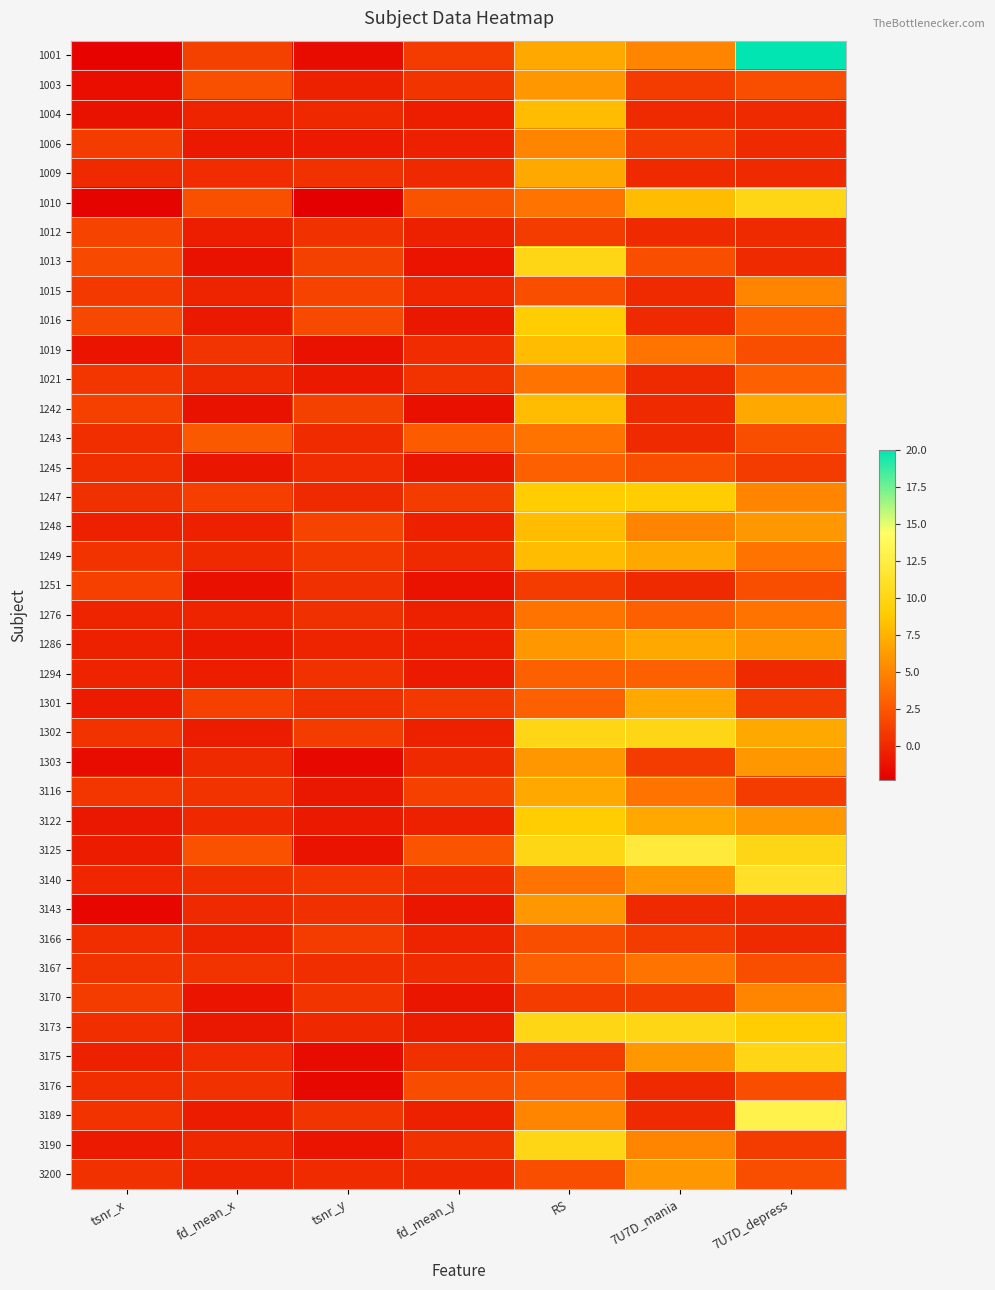

Reading left to right, extract all data points from this chart.

1001: tsnr_x=-2.1	fd_mean_x=1.3	tsnr_y=-1.6	fd_mean_y=1.1	RS=7.0	7U7D_mania=5.0	7U7D_depress=20.0
1003: tsnr_x=-1.5	fd_mean_x=2.1	tsnr_y=-0.5	fd_mean_y=0.7	RS=6.0	7U7D_mania=1.0	7U7D_depress=2.0
1004: tsnr_x=-1.3	fd_mean_x=-0.2	tsnr_y=-0.0	fd_mean_y=-0.6	RS=8.0	7U7D_mania=0.0	7U7D_depress=0.0
1006: tsnr_x=1.1	fd_mean_x=-0.8	tsnr_y=-0.8	fd_mean_y=-0.5	RS=5.0	7U7D_mania=1.0	7U7D_depress=0.0
1009: tsnr_x=0.0	fd_mean_x=0.2	tsnr_y=0.4	fd_mean_y=0.0	RS=7.0	7U7D_mania=0.0	7U7D_depress=0.0
1010: tsnr_x=-2.0	fd_mean_x=2.1	tsnr_y=-2.3	fd_mean_y=2.3	RS=4.0	7U7D_mania=8.0	7U7D_depress=10.0
1012: tsnr_x=1.5	fd_mean_x=-0.6	tsnr_y=0.5	fd_mean_y=-0.5	RS=1.0	7U7D_mania=0.0	7U7D_depress=0.0
1013: tsnr_x=1.8	fd_mean_x=-1.3	tsnr_y=1.4	fd_mean_y=-1.1	RS=10.0	7U7D_mania=2.0	7U7D_depress=0.0
1015: tsnr_x=0.8	fd_mean_x=-0.2	tsnr_y=1.4	fd_mean_y=-0.2	RS=2.0	7U7D_mania=0.0	7U7D_depress=5.0
1016: tsnr_x=1.7	fd_mean_x=-0.9	tsnr_y=1.8	fd_mean_y=-0.9	RS=9.0	7U7D_mania=0.0	7U7D_depress=3.0
1019: tsnr_x=-1.1	fd_mean_x=0.7	tsnr_y=-1.3	fd_mean_y=0.2	RS=8.0	7U7D_mania=4.0	7U7D_depress=2.0
1021: tsnr_x=0.7	fd_mean_x=0.0	tsnr_y=-0.9	fd_mean_y=0.5	RS=4.0	7U7D_mania=0.0	7U7D_depress=3.0
1242: tsnr_x=1.2	fd_mean_x=-1.3	tsnr_y=1.3	fd_mean_y=-1.4	RS=8.0	7U7D_mania=0.0	7U7D_depress=7.0
1243: tsnr_x=0.3	fd_mean_x=2.6	tsnr_y=0.1	fd_mean_y=2.7	RS=4.0	7U7D_mania=0.0	7U7D_depress=2.0
1245: tsnr_x=0.3	fd_mean_x=-1.0	tsnr_y=0.2	fd_mean_y=-1.1	RS=3.0	7U7D_mania=2.0	7U7D_depress=1.0
1247: tsnr_x=0.3	fd_mean_x=1.1	tsnr_y=0.0	fd_mean_y=1.0	RS=9.0	7U7D_mania=9.0	7U7D_depress=5.0
1248: tsnr_x=-0.4	fd_mean_x=-0.5	tsnr_y=1.5	fd_mean_y=-0.5	RS=8.0	7U7D_mania=5.0	7U7D_depress=6.0
1249: tsnr_x=0.5	fd_mean_x=0.1	tsnr_y=0.9	fd_mean_y=0.0	RS=8.0	7U7D_mania=7.0	7U7D_depress=4.0
1251: tsnr_x=1.2	fd_mean_x=-1.4	tsnr_y=0.3	fd_mean_y=-1.2	RS=1.0	7U7D_mania=0.0	7U7D_depress=2.0
1276: tsnr_x=-0.3	fd_mean_x=-0.3	tsnr_y=0.3	fd_mean_y=-0.4	RS=4.0	7U7D_mania=3.0	7U7D_depress=4.0
1286: tsnr_x=-0.5	fd_mean_x=-0.9	tsnr_y=-0.3	fd_mean_y=-0.6	RS=6.0	7U7D_mania=7.0	7U7D_depress=6.0
1294: tsnr_x=-0.3	fd_mean_x=-0.6	tsnr_y=0.5	fd_mean_y=-0.7	RS=3.0	7U7D_mania=3.0	7U7D_depress=0.0
1301: tsnr_x=-0.7	fd_mean_x=1.2	tsnr_y=0.3	fd_mean_y=0.9	RS=3.0	7U7D_mania=7.0	7U7D_depress=1.0
1302: tsnr_x=0.5	fd_mean_x=-0.7	tsnr_y=1.1	fd_mean_y=-0.4	RS=10.0	7U7D_mania=10.0	7U7D_depress=7.0
1303: tsnr_x=-1.7	fd_mean_x=0.0	tsnr_y=-1.8	fd_mean_y=0.0	RS=6.0	7U7D_mania=1.0	7U7D_depress=6.0
3116: tsnr_x=0.7	fd_mean_x=0.5	tsnr_y=-1.0	fd_mean_y=1.2	RS=7.0	7U7D_mania=4.0	7U7D_depress=1.0
3122: tsnr_x=-1.0	fd_mean_x=-0.1	tsnr_y=-0.9	fd_mean_y=-0.5	RS=9.0	7U7D_mania=7.0	7U7D_depress=6.0
3125: tsnr_x=-0.7	fd_mean_x=2.2	tsnr_y=-1.2	fd_mean_y=2.4	RS=10.0	7U7D_mania=12.0	7U7D_depress=10.0
3140: tsnr_x=-0.2	fd_mean_x=0.3	tsnr_y=0.7	fd_mean_y=0.1	RS=4.0	7U7D_mania=6.0	7U7D_depress=11.0
3143: tsnr_x=-1.9	fd_mean_x=0.0	tsnr_y=0.4	fd_mean_y=-1.1	RS=6.0	7U7D_mania=0.0	7U7D_depress=0.0
3166: tsnr_x=0.3	fd_mean_x=-0.3	tsnr_y=1.1	fd_mean_y=-0.3	RS=2.0	7U7D_mania=1.0	7U7D_depress=0.0
3167: tsnr_x=0.5	fd_mean_x=0.6	tsnr_y=0.3	fd_mean_y=0.1	RS=3.0	7U7D_mania=4.0	7U7D_depress=2.0
3170: tsnr_x=1.1	fd_mean_x=-1.1	tsnr_y=0.6	fd_mean_y=-1.0	RS=1.0	7U7D_mania=1.0	7U7D_depress=5.0
3173: tsnr_x=0.2	fd_mean_x=-0.9	tsnr_y=-0.0	fd_mean_y=-0.7	RS=10.0	7U7D_mania=10.0	7U7D_depress=9.0
3175: tsnr_x=-0.5	fd_mean_x=0.2	tsnr_y=-1.6	fd_mean_y=0.4	RS=1.0	7U7D_mania=6.0	7U7D_depress=10.0
3176: tsnr_x=0.2	fd_mean_x=0.4	tsnr_y=-1.8	fd_mean_y=1.9	RS=3.0	7U7D_mania=0.0	7U7D_depress=2.0
3189: tsnr_x=0.5	fd_mean_x=-0.6	tsnr_y=0.6	fd_mean_y=-0.5	RS=5.0	7U7D_mania=0.0	7U7D_depress=13.0
3190: tsnr_x=-0.8	fd_mean_x=-0.0	tsnr_y=-1.1	fd_mean_y=0.4	RS=10.0	7U7D_mania=5.0	7U7D_depress=1.0
3200: tsnr_x=0.5	fd_mean_x=-0.2	tsnr_y=0.1	fd_mean_y=-0.1	RS=2.0	7U7D_mania=6.0	7U7D_depress=2.0